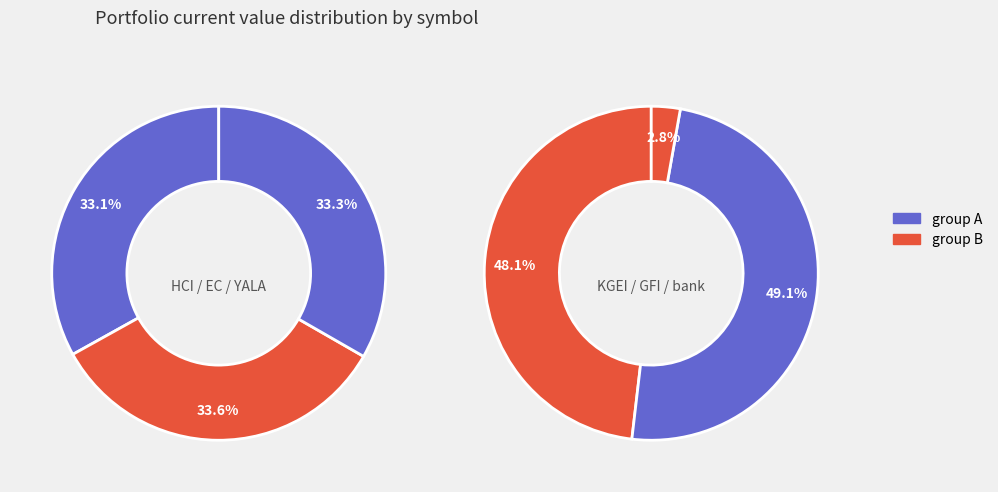

Which has a higher value, KGEI or YALA?

KGEI